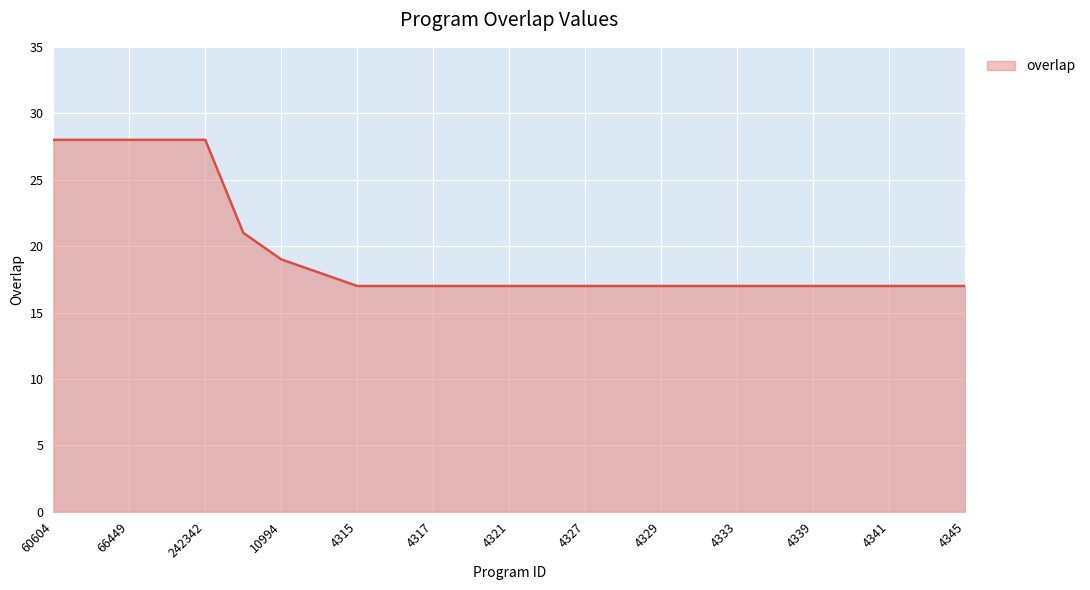

What is the difference between the maximum and minimum values?

11